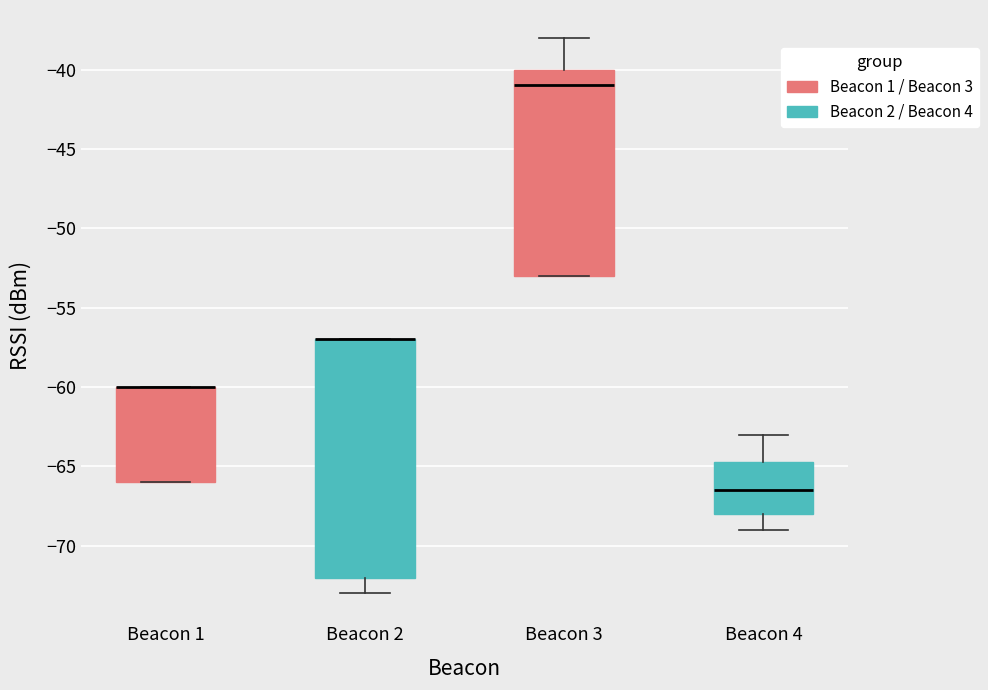

Where is the lower edge of the box for Beacon 3 on the y-axis? The values are not printed on the chart, so give them approximately, as read against the axis.

-53.0